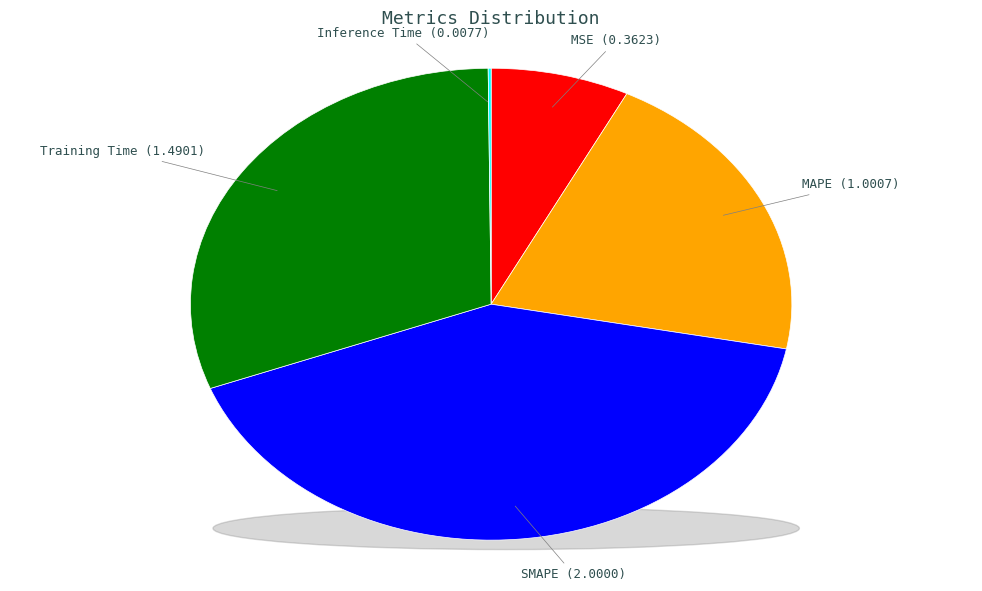

What is the smallest slice in the pie chart?

Inference Time